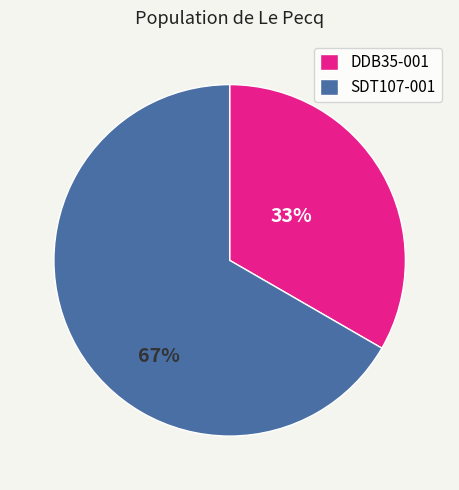

To the nearest percent, what is the average slice percentage?

50%